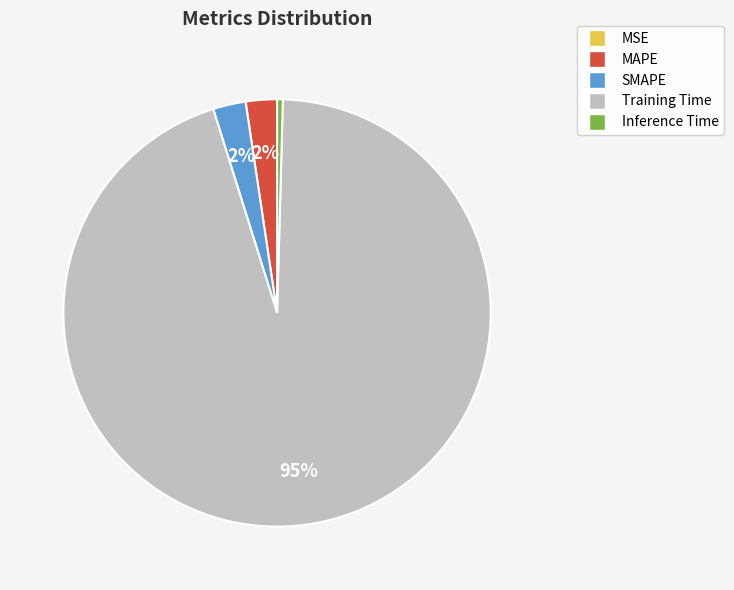

Does any single category account for the majority?

Yes